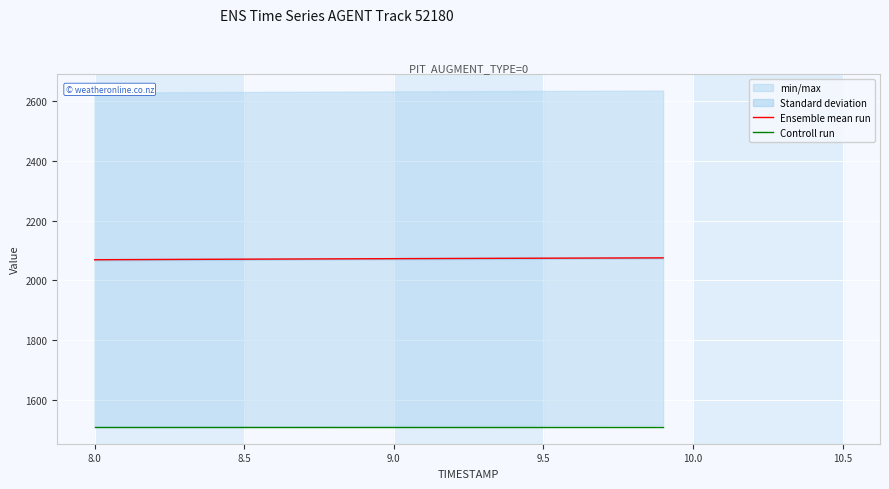

What is the difference between the maximum and minimum values in the Ensemble mean run series?

6.2